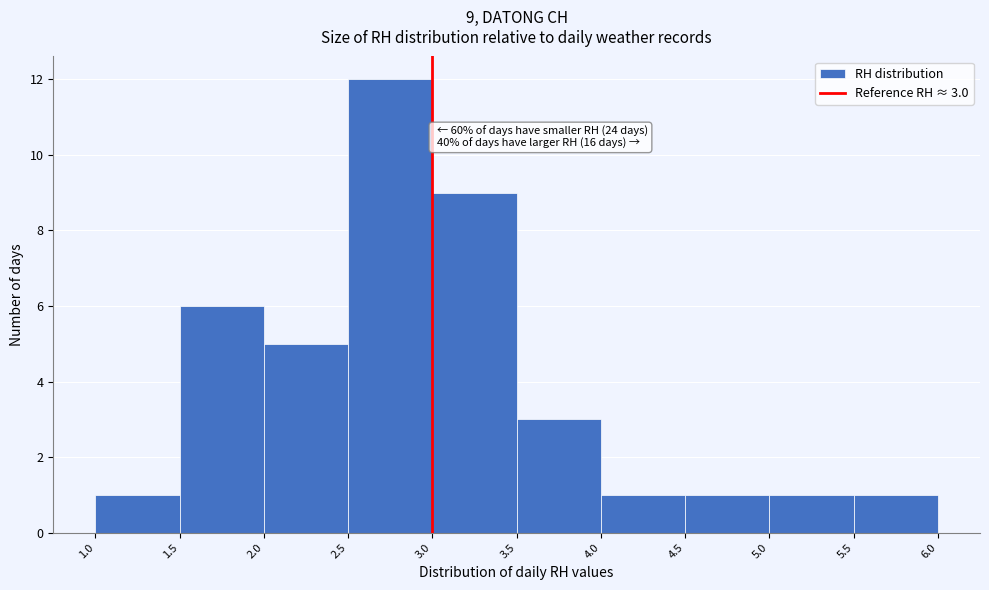

Which range on the x-axis has the tallest bar?

2.5 to 3.0